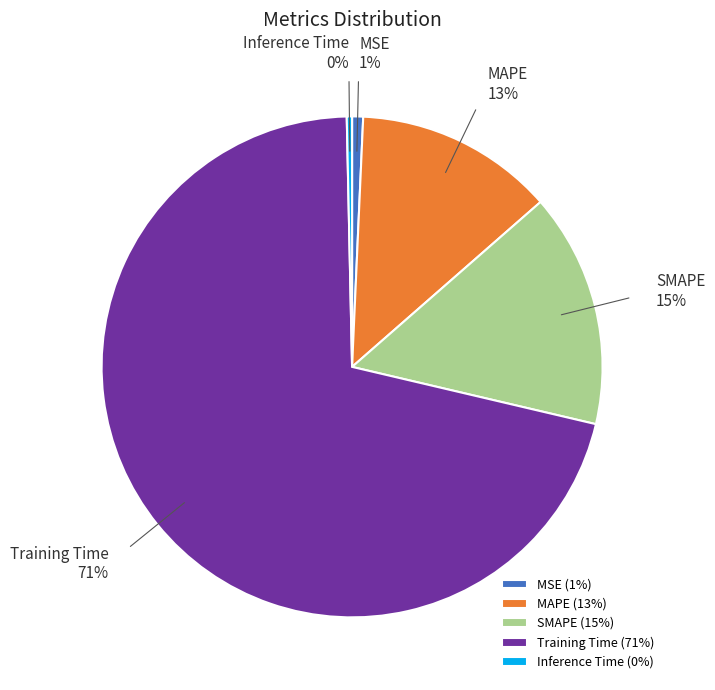

The MAPE slice represents 26% of the pie. True or false?

False